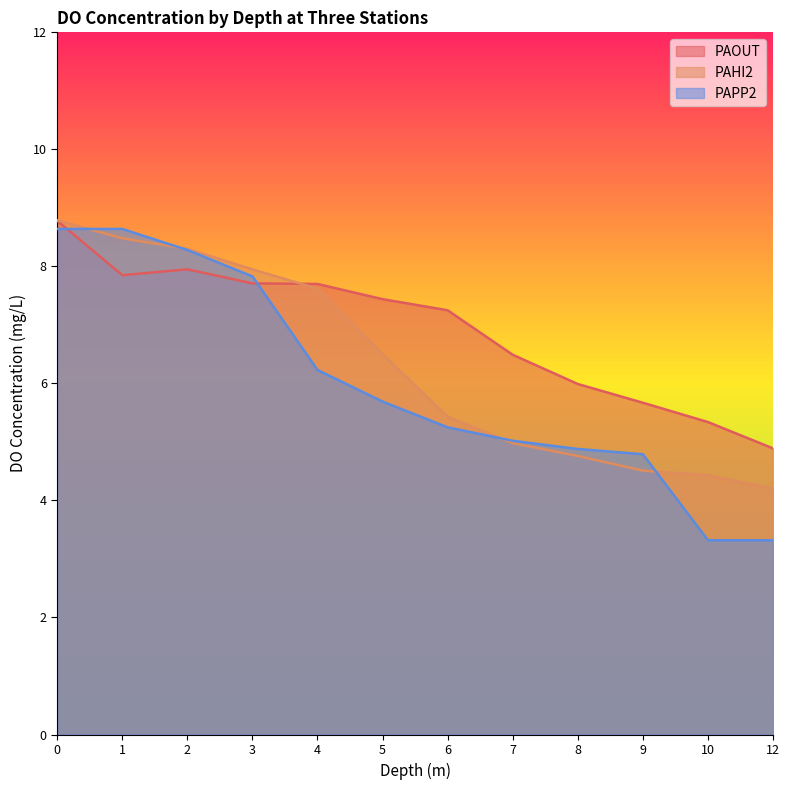

Which category has the lowest value across all series?

10